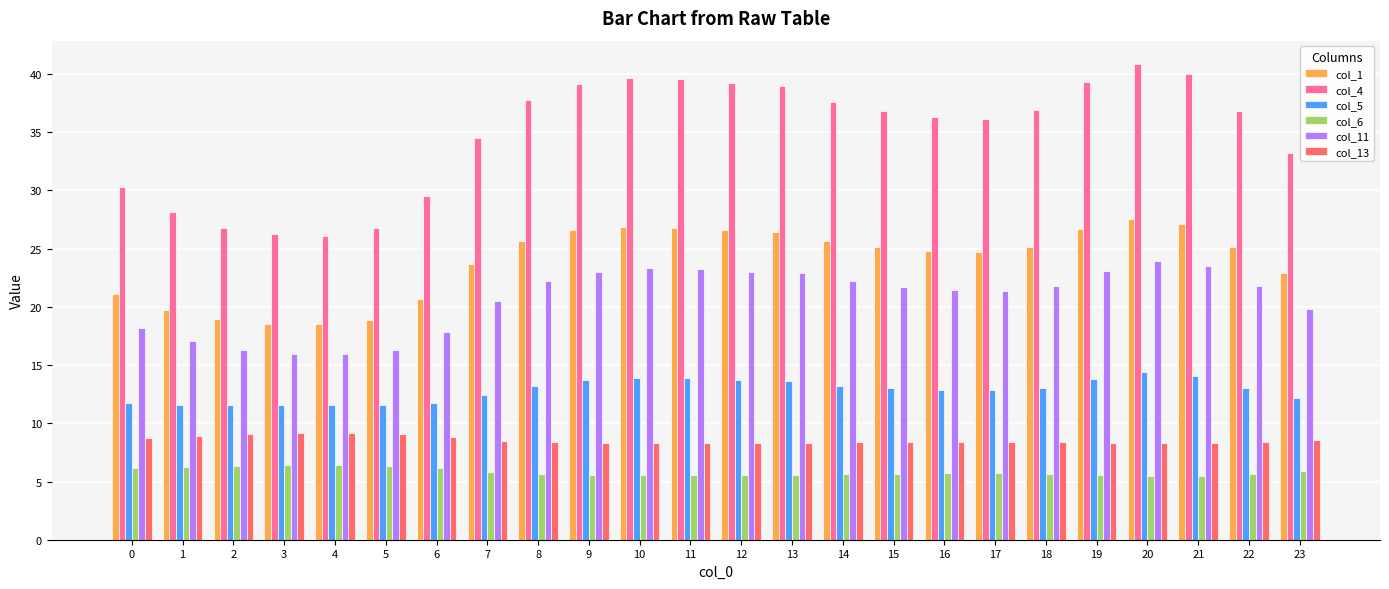

What is the average value of the col_4 series?

34.9